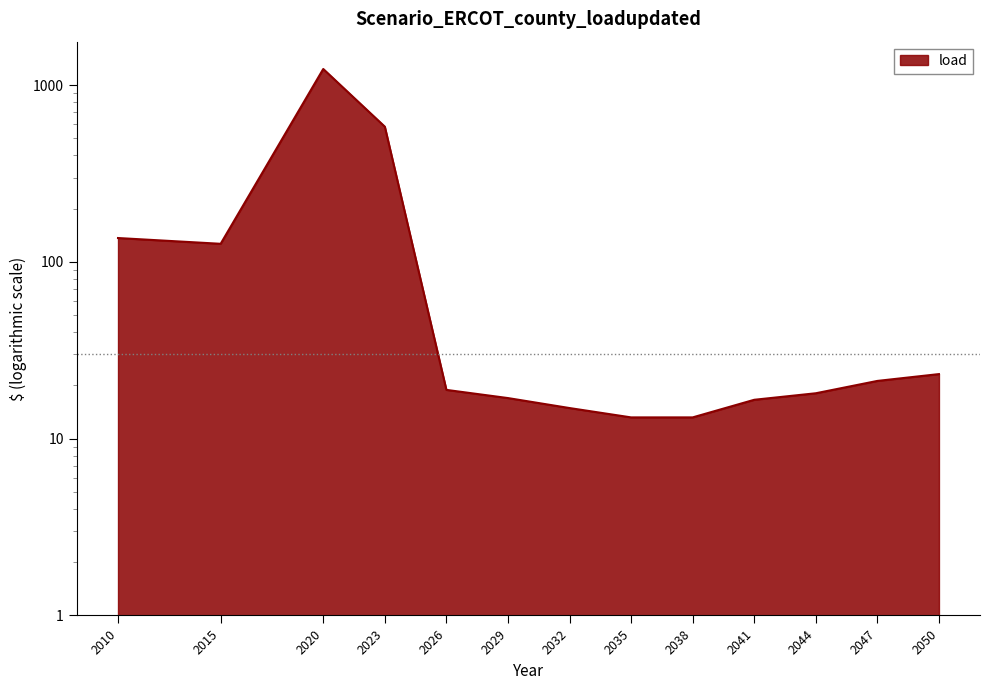

Is it true that the value at 2029 is 16.9?

True